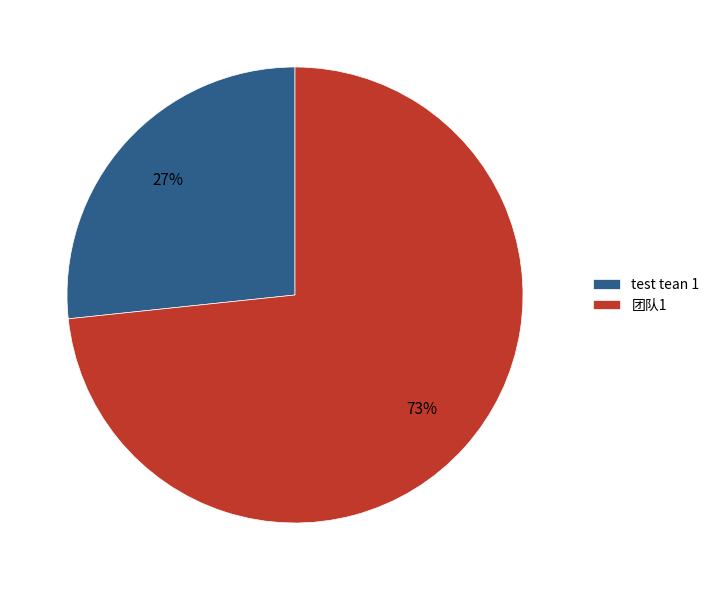

To the nearest percent, what is the average slice percentage?

50%